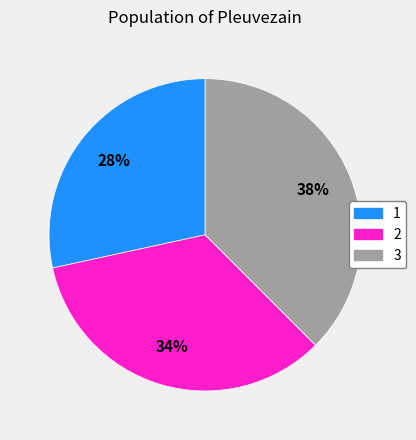

Approximately how many times larger is the value at 1 compared to 2?

0.8